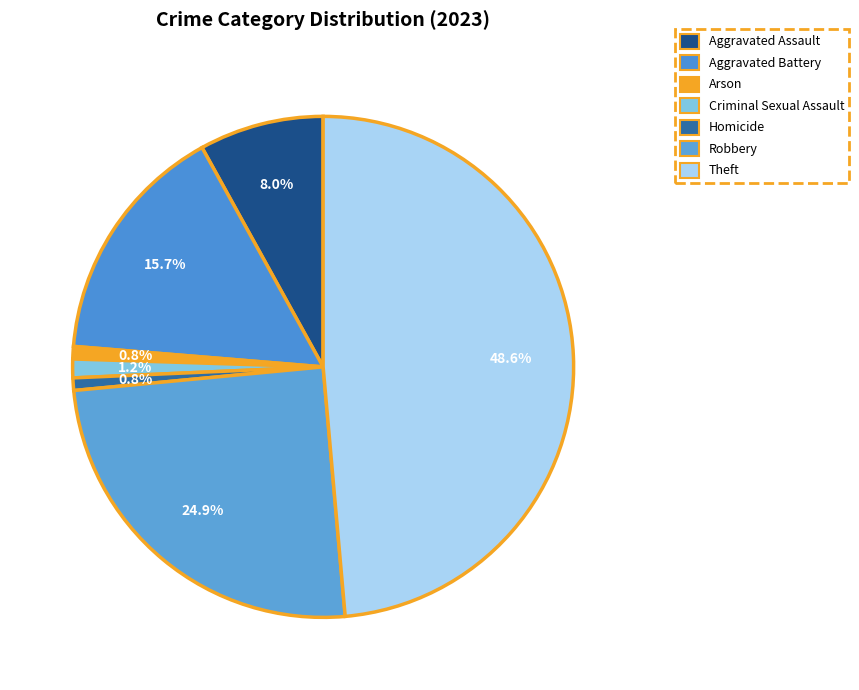

The Aggravated Battery slice represents 23% of the pie. True or false?

False